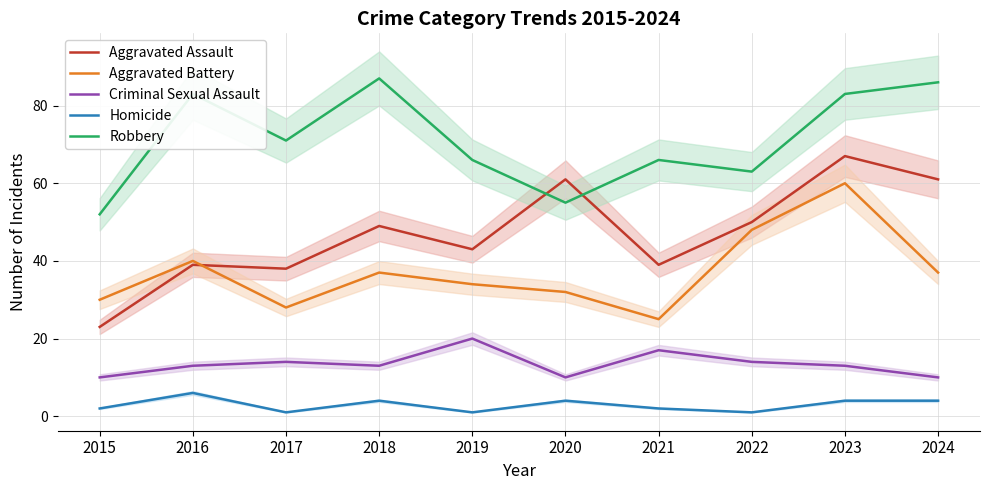

In Homicide, how many points are higher than both neighbors (excluding endpoints)?

3